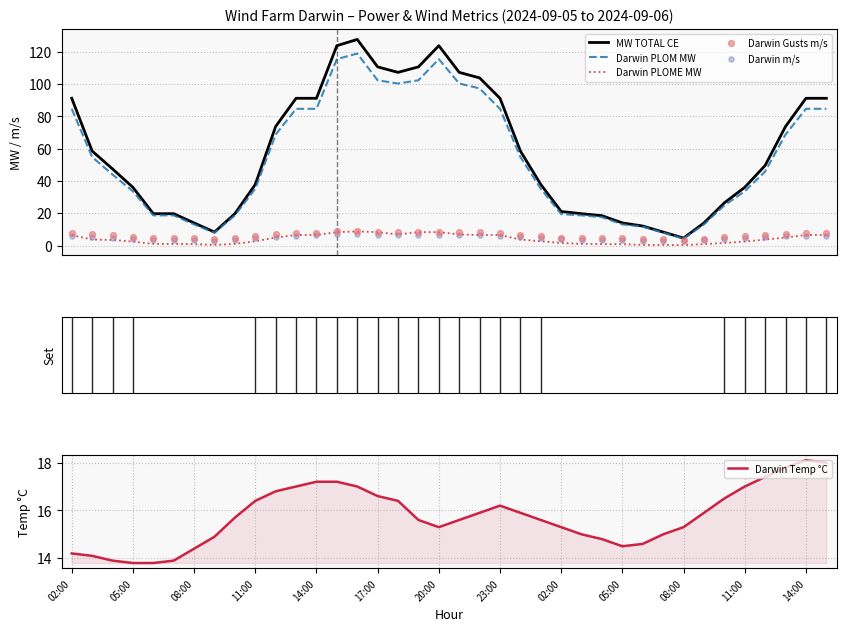

Which series has the widest spread of Y values?

MW TOTAL CE